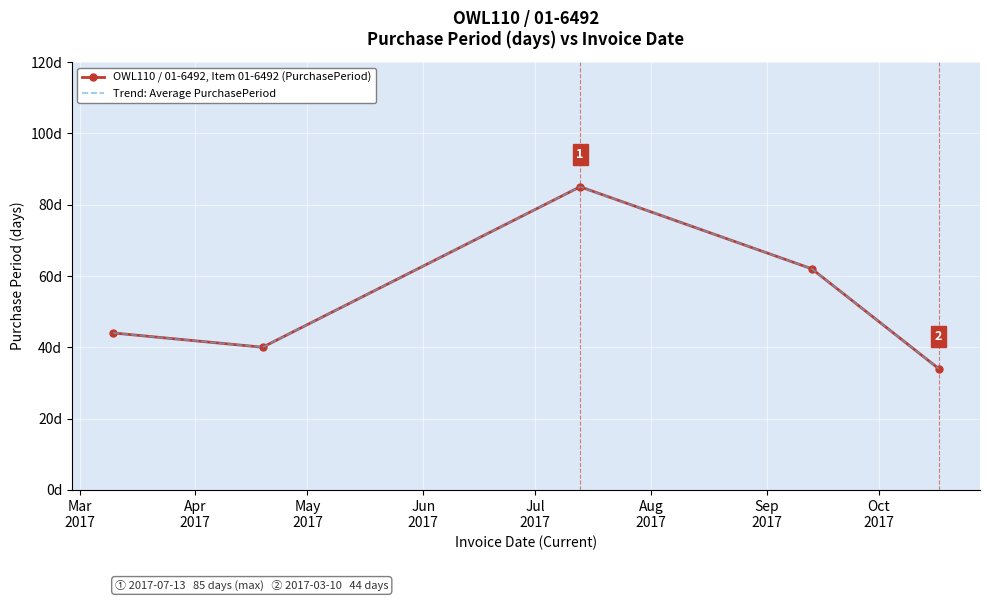

What is the maximum value shown in the chart?

85